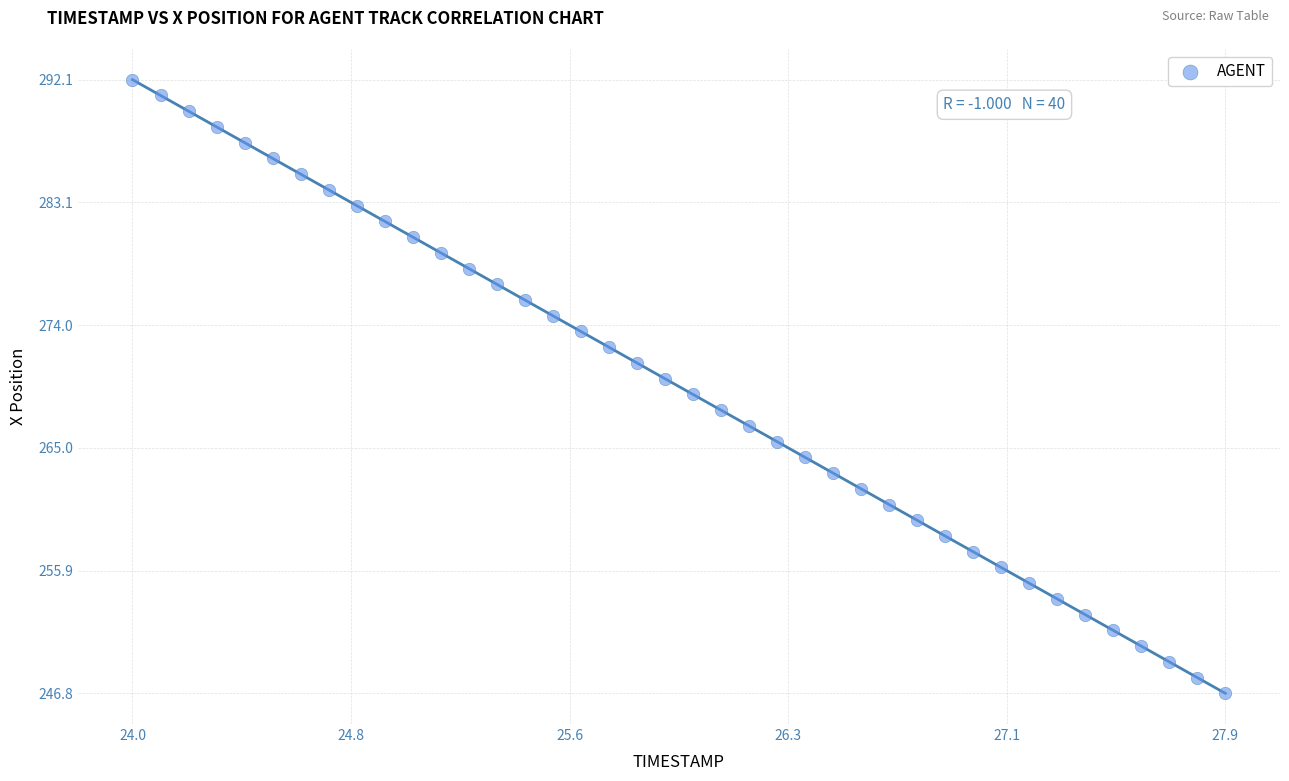

What is the range of Y values (max minus min)?

45.3